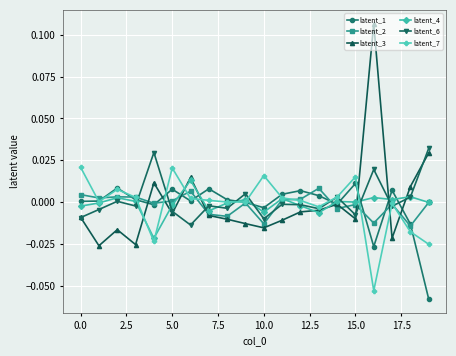

True or false: latent_3 has more than 0 interior local peaks.

True